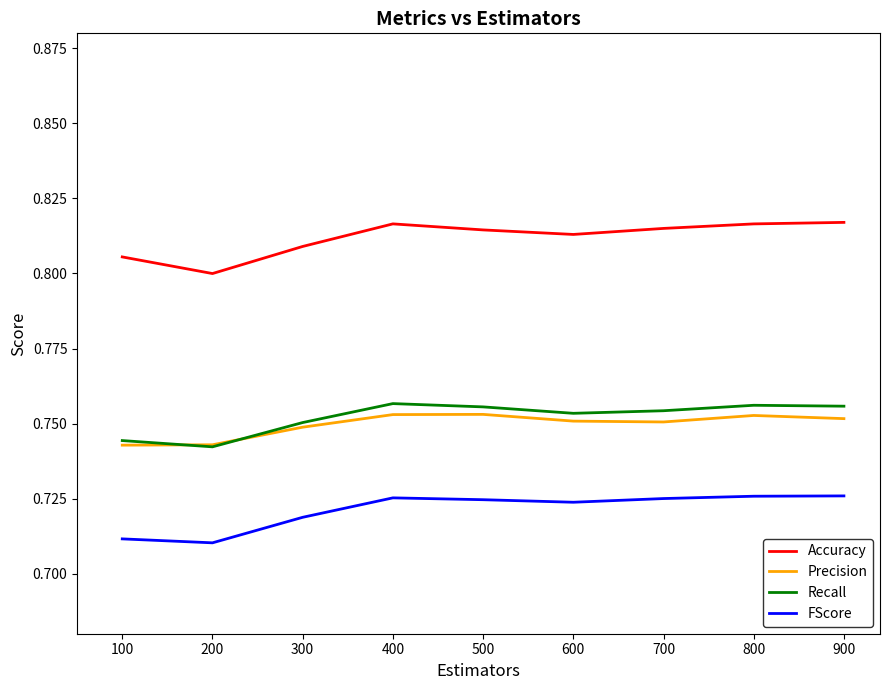

Which series has the largest total across all categories?

Accuracy